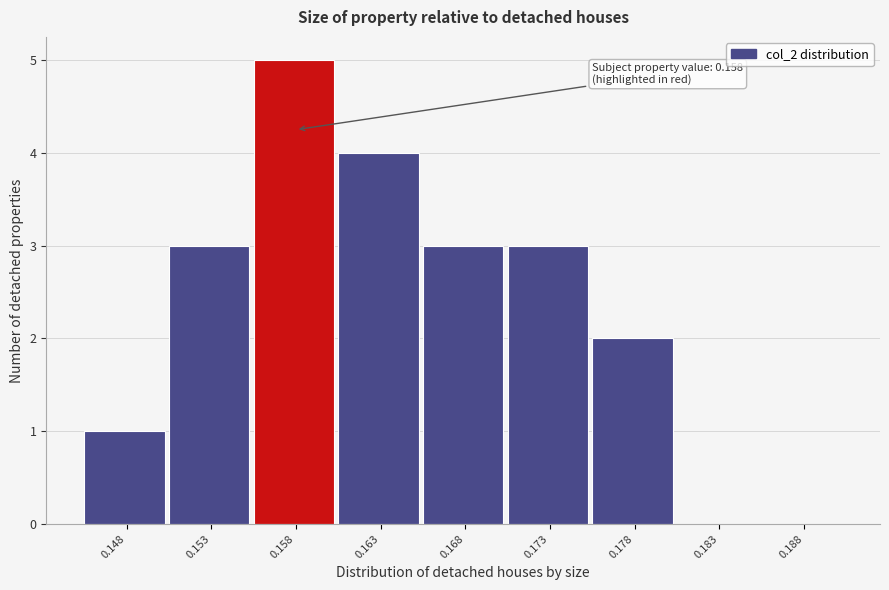

Reading left to right, list all the values displayed in this chart.

0.148=1	0.153=3	0.158=5	0.163=4	0.168=3	0.173=3	0.178=2	0.183=0	0.188=0